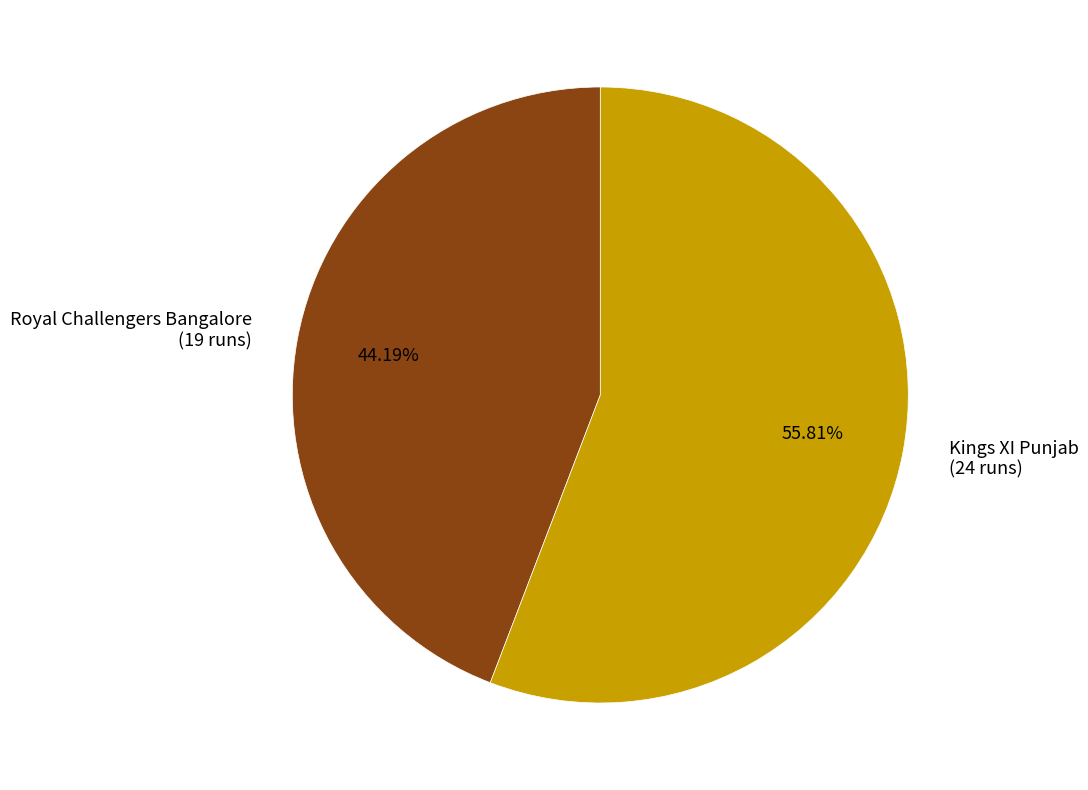

To the nearest percent, what percentage of the pie is Kings XI Punjab?

56%